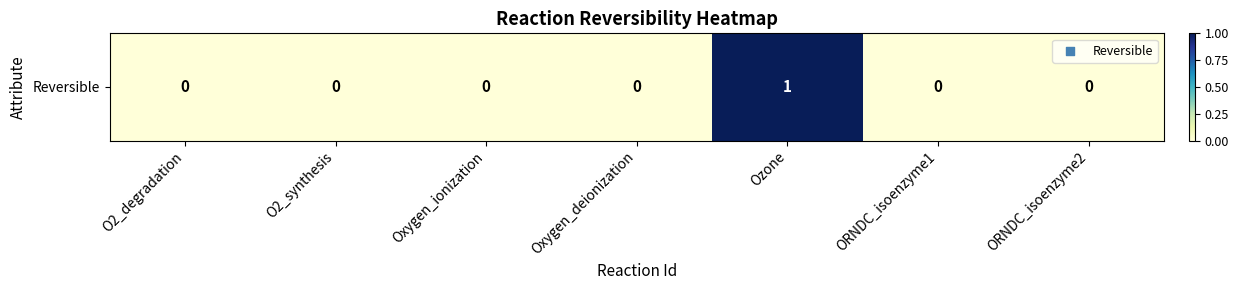

True or false: the data shows -1 at ORNDC_isoenzyme1.

False